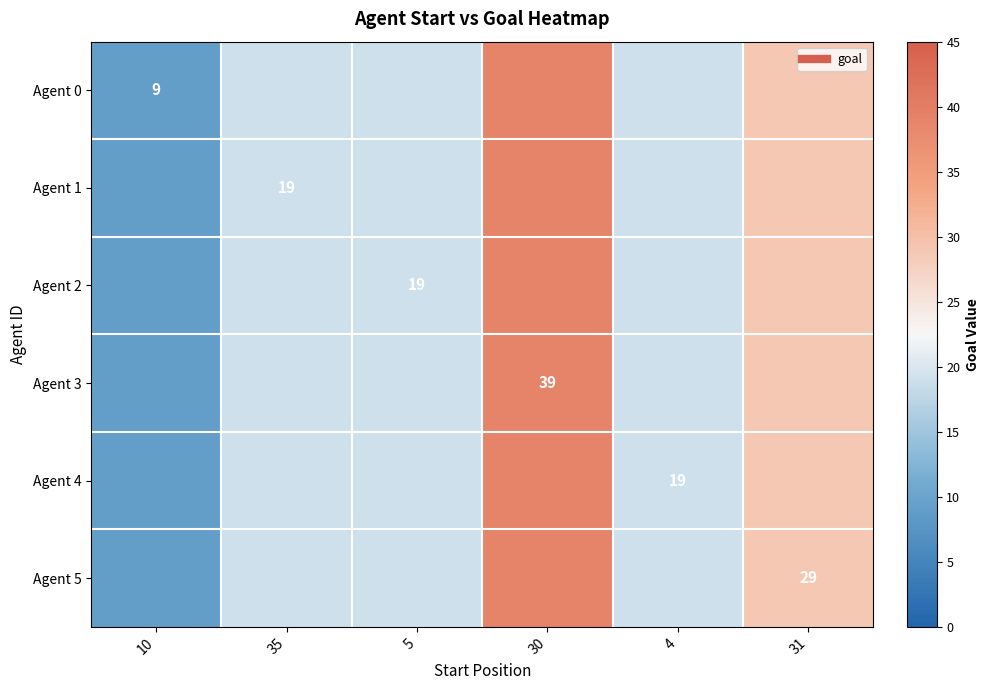

Which series has the largest total across all categories?

Agent 0